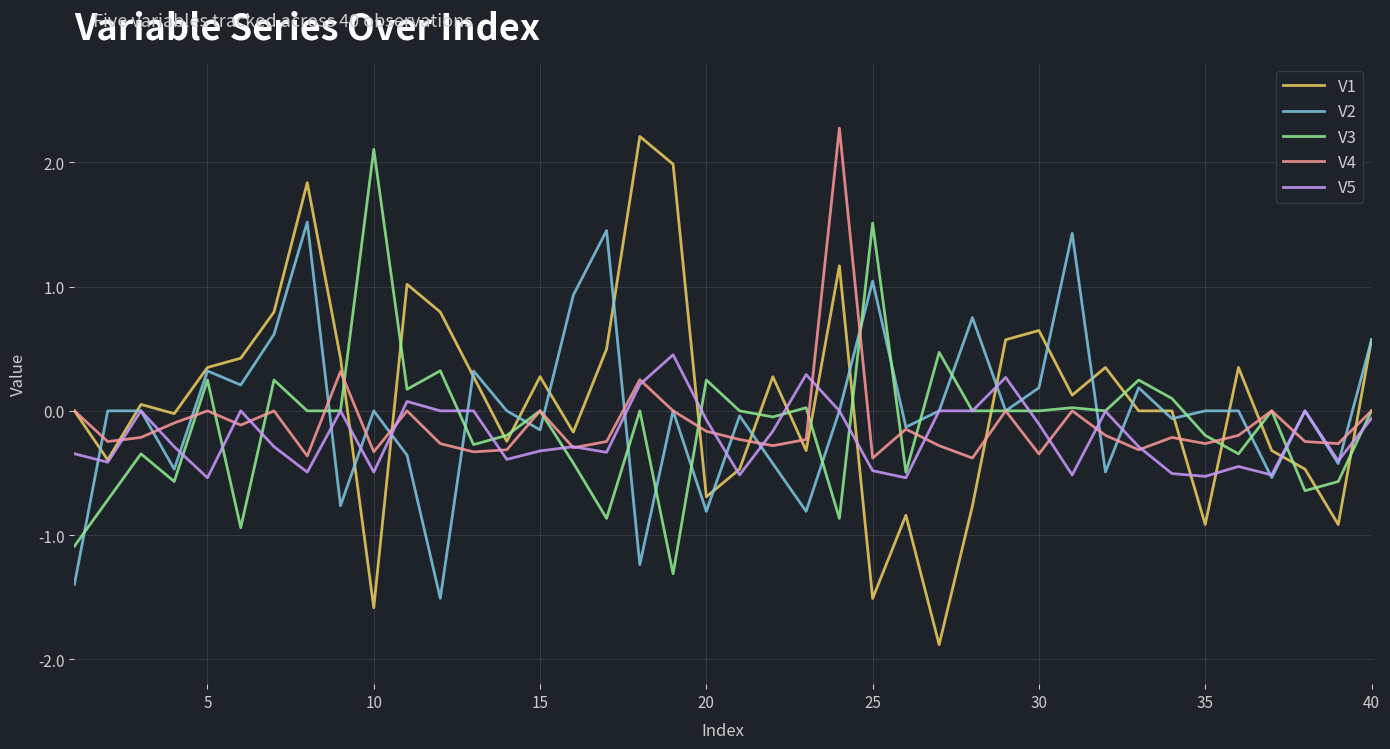

What is the difference between the second highest and minimum values in the V2 series?

3.0